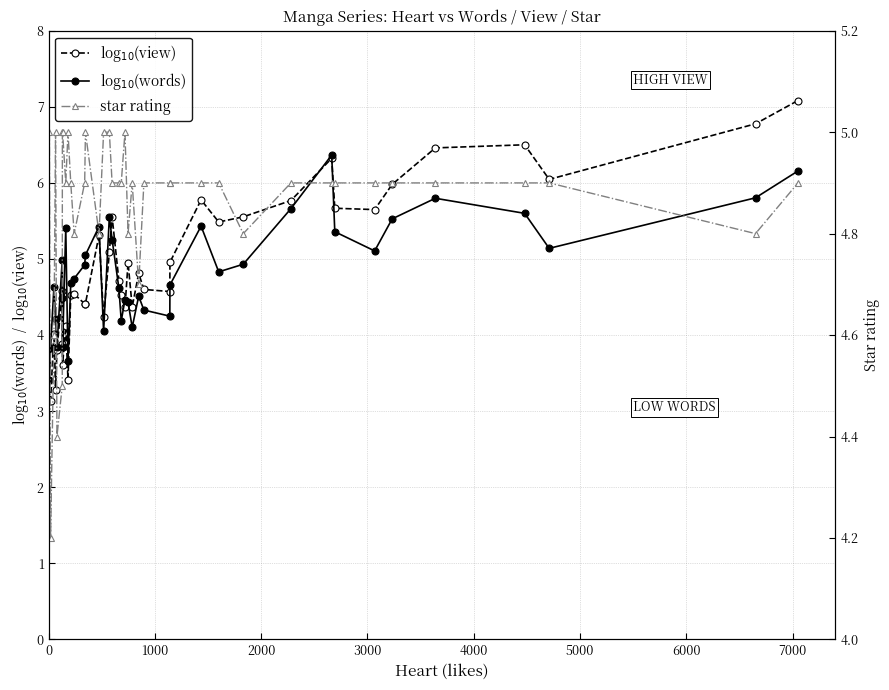

What is the sum of all log$_{10}$(words) values?

193.3